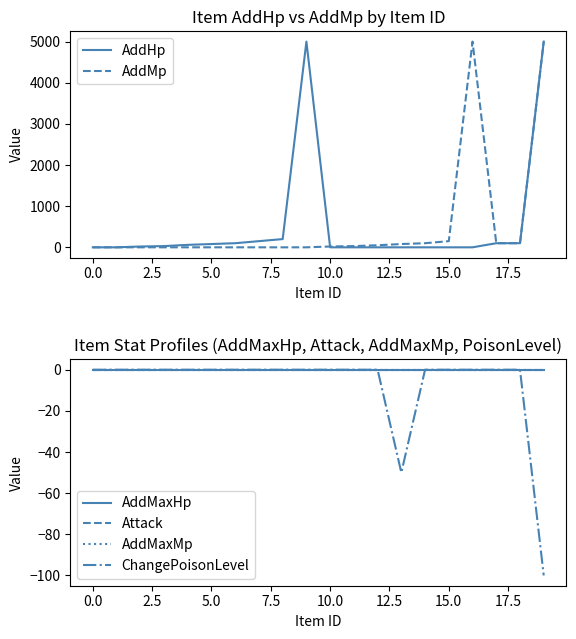

What is the highest value of the AddMp series?

5000